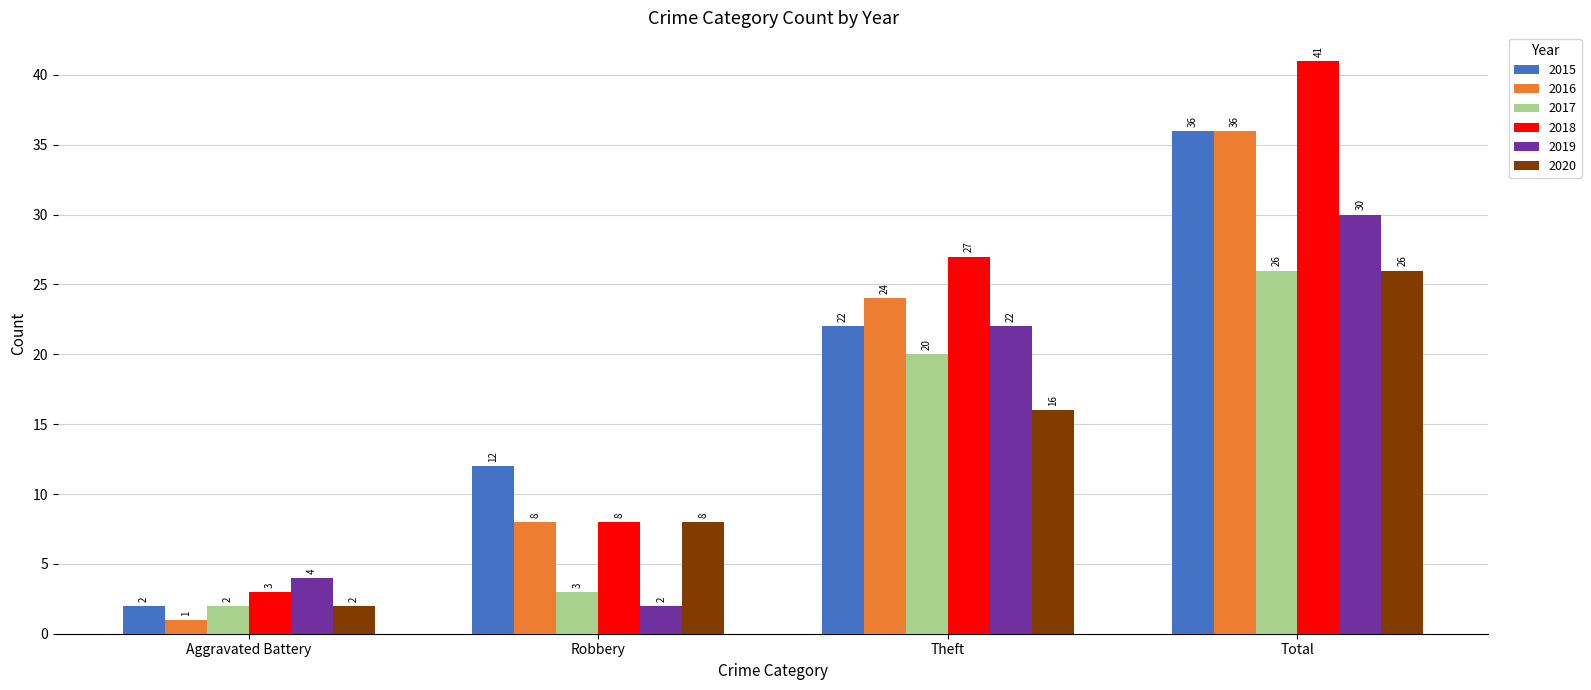

What is the difference between the second highest and minimum values in the 2019 series?

20